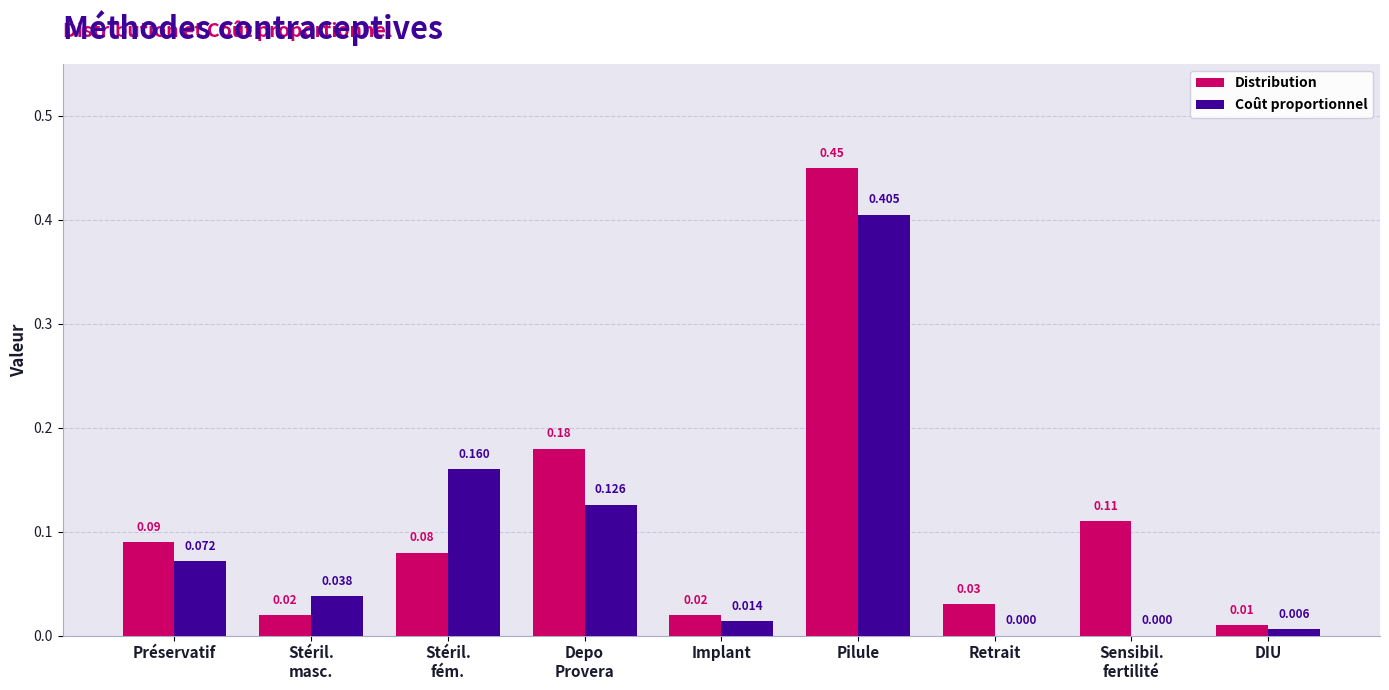

Which series changed the most between Retrait and DIU?

Distribution